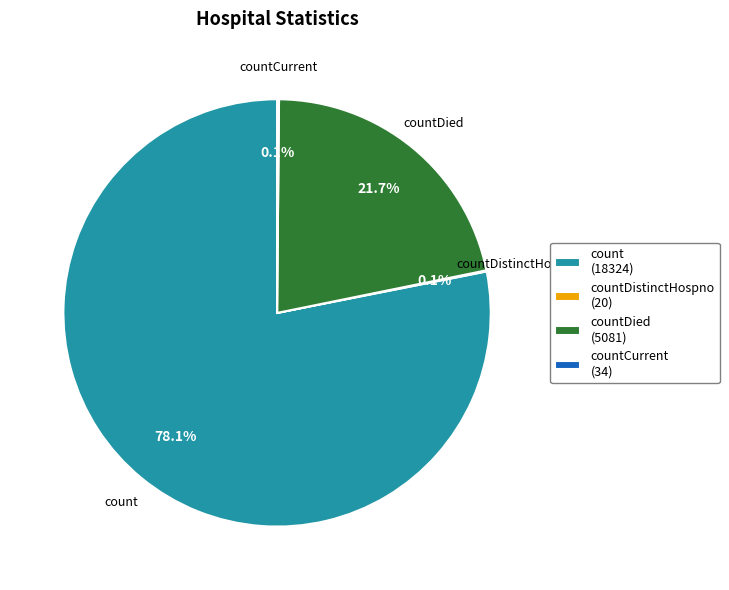

Which category accounts for the majority?

count (18324)